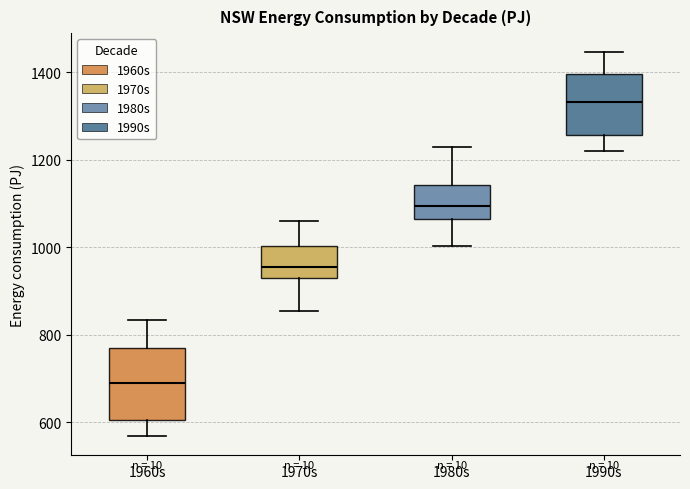

Reading left to right, transcribe this box plot: for each box, give where its median line is, the range the box spans, and where its two whiskers end, as read against the y-axis. The values are not printed on the chart, so give them approximately, as read against the axis.

1960s: median 700, box 600 to 760, whiskers 560 to 840
1970s: median 960, box 920 to 1000, whiskers 860 to 1060
1980s: median 1100, box 1060 to 1140, whiskers 1000 to 1240
1990s: median 1340, box 1260 to 1400, whiskers 1220 to 1440